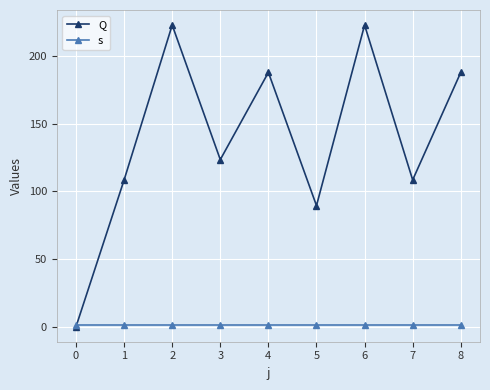

How many interior local valleys does the Q series have?

3